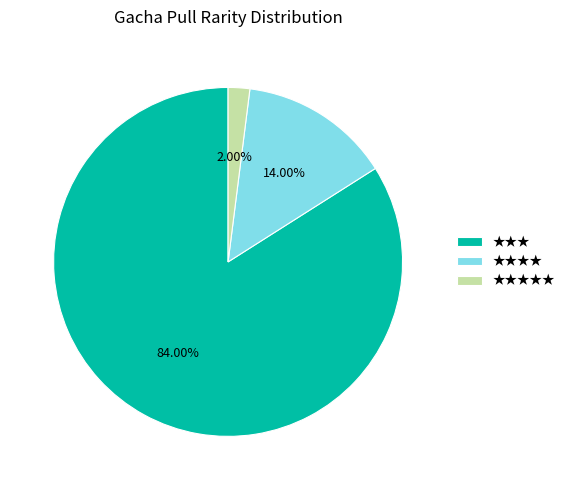

What is the total percentage of ★★★ and ★★★★★?

86.0%